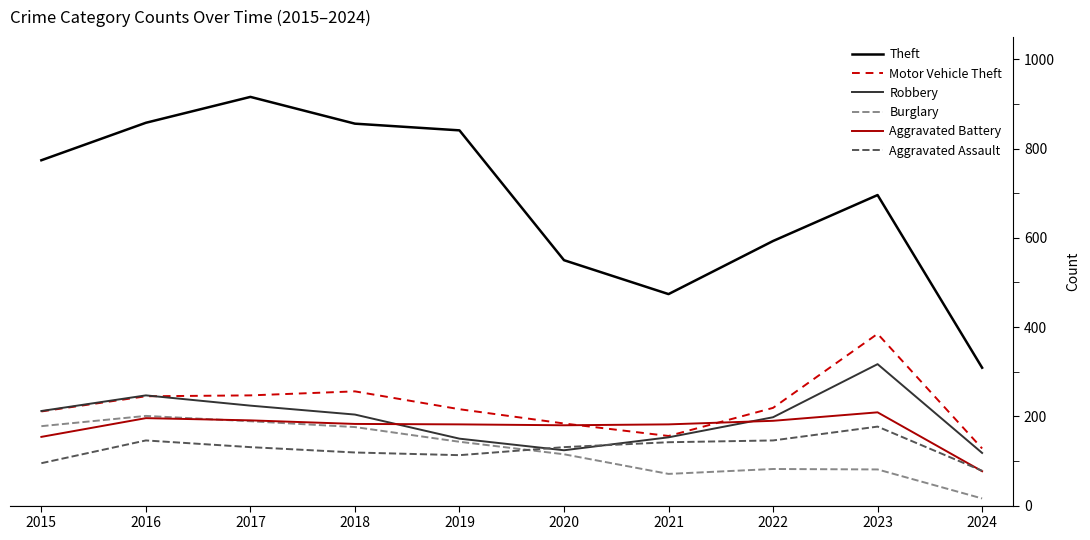

The value of Aggravated Battery at 2020 is 180. True or false?

True